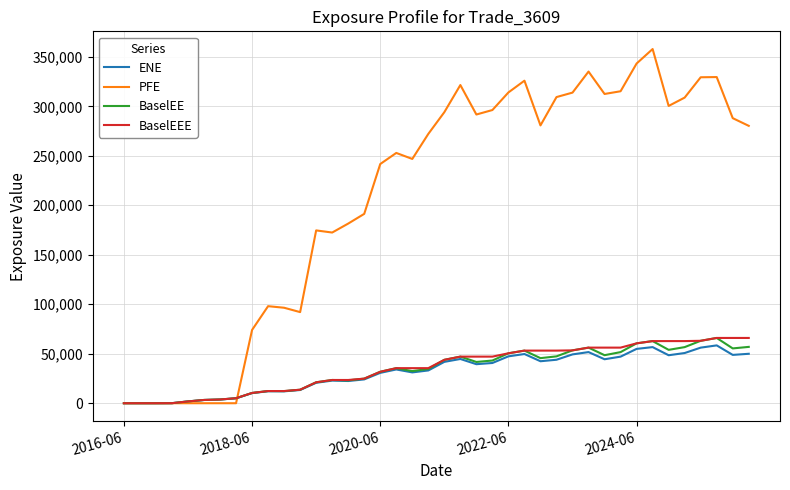

Which series has the largest total across all categories?

PFE